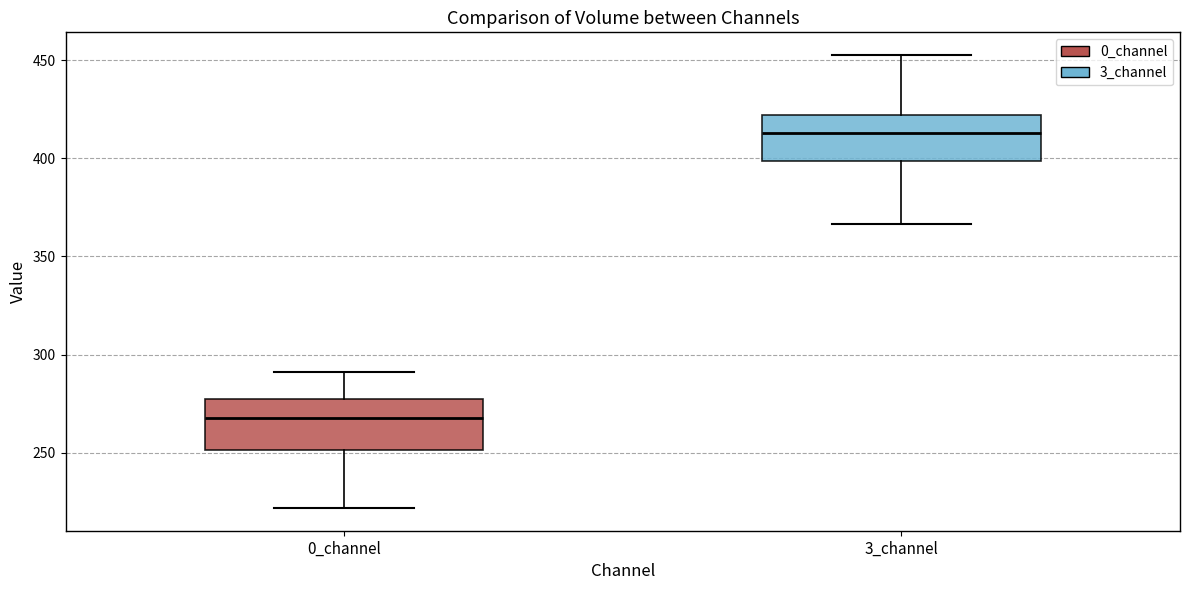

Reading left to right, read every box against the y-axis: the position of its median line, the range the box covers, and the ends of its whiskers. The values are not printed on the chart, so give them approximately, as read against the axis.

0_channel: median 270, box 250 to 280, whiskers 220 to 290
3_channel: median 415, box 400 to 420, whiskers 365 to 455